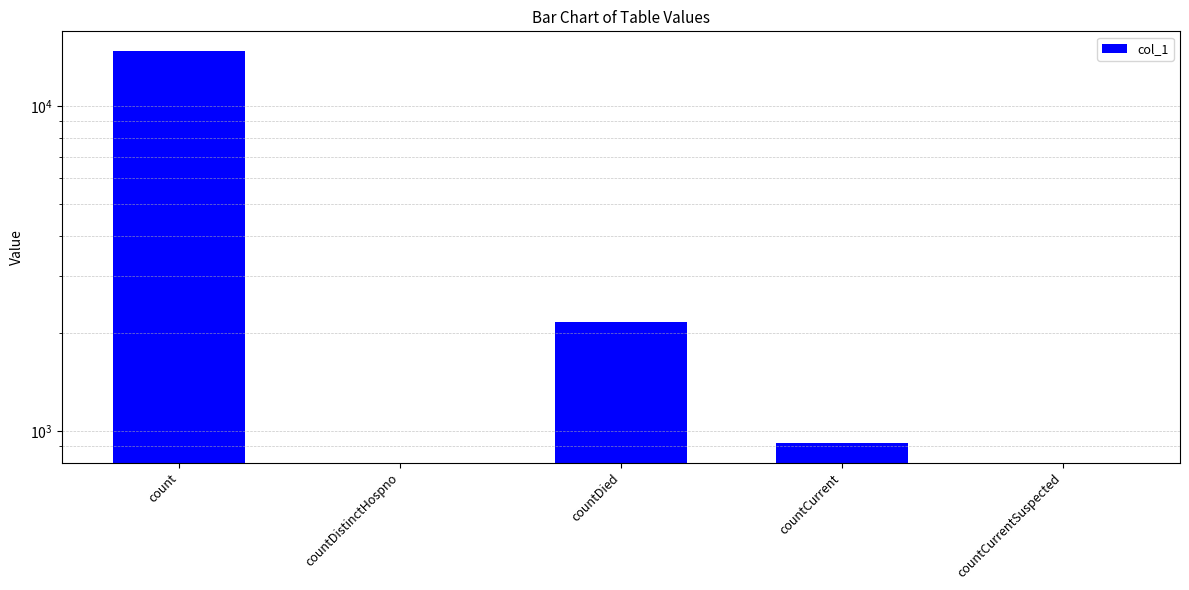

The value at countCurrentSuspected is 9786. True or false?

False